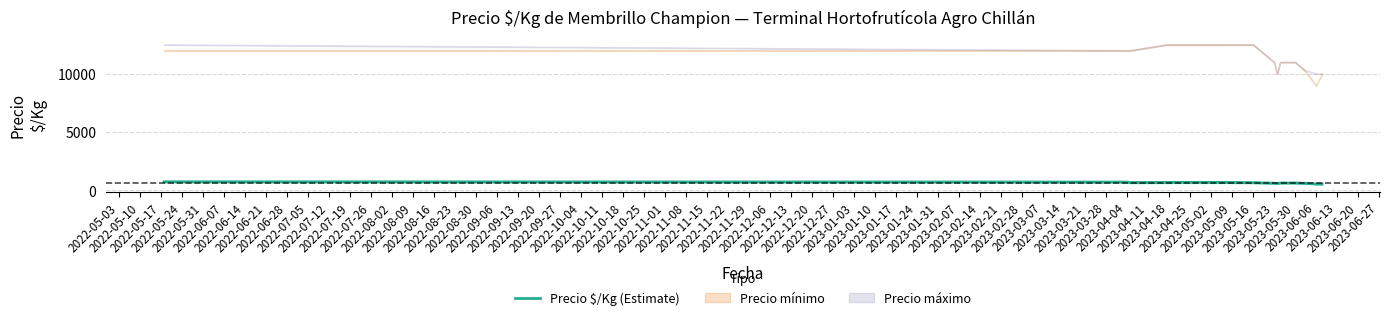

What is the difference between the maximum and minimum values?

200.0